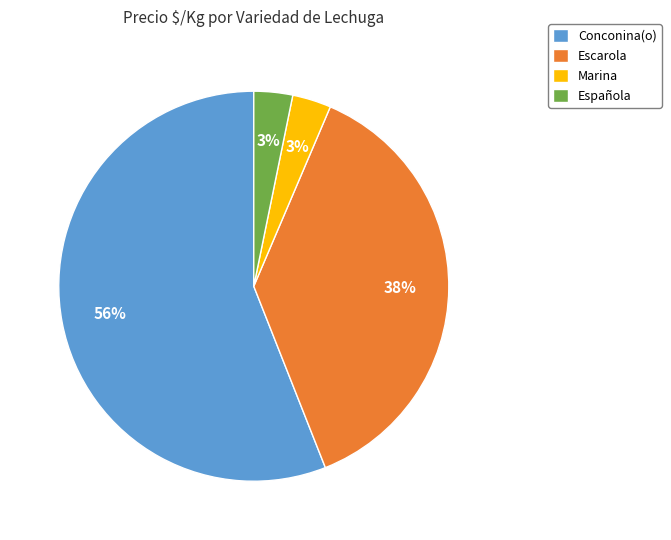

How many segments does this pie chart have?

4